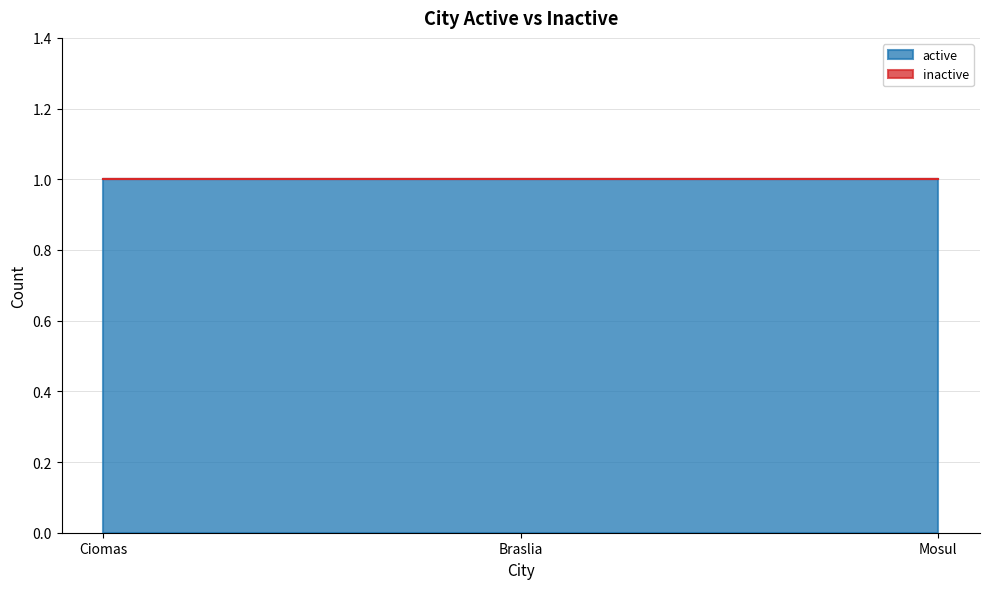

Rank the series by their average value, from highest to lowest.

active, inactive